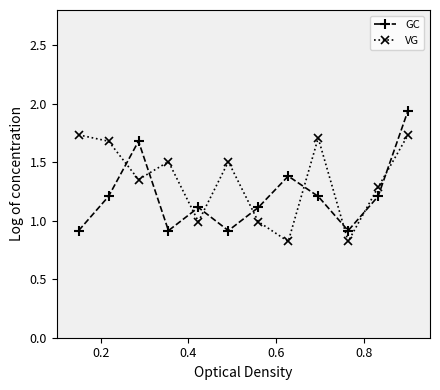

After their last crossing, which series has the higher values: GC or VG?

GC